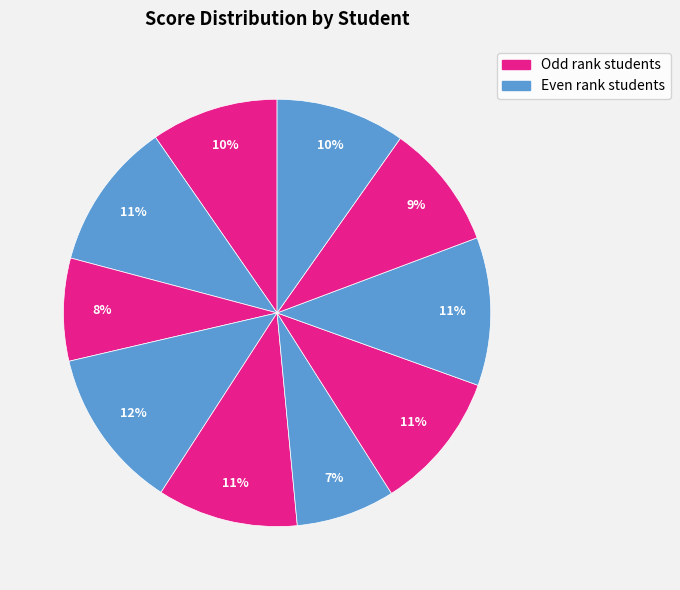

How many slices are in this pie chart?

10